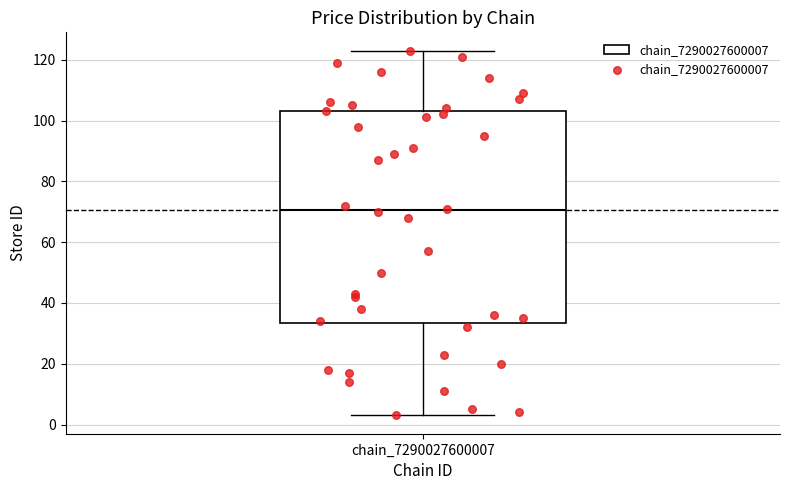

Read this box plot against the y-axis: the position of the median line, the range covered by the box, and the ends of both whiskers. The values are not printed on the chart, so give them approximately, as read against the axis.

median 70, box 34 to 104, whiskers 4 to 124